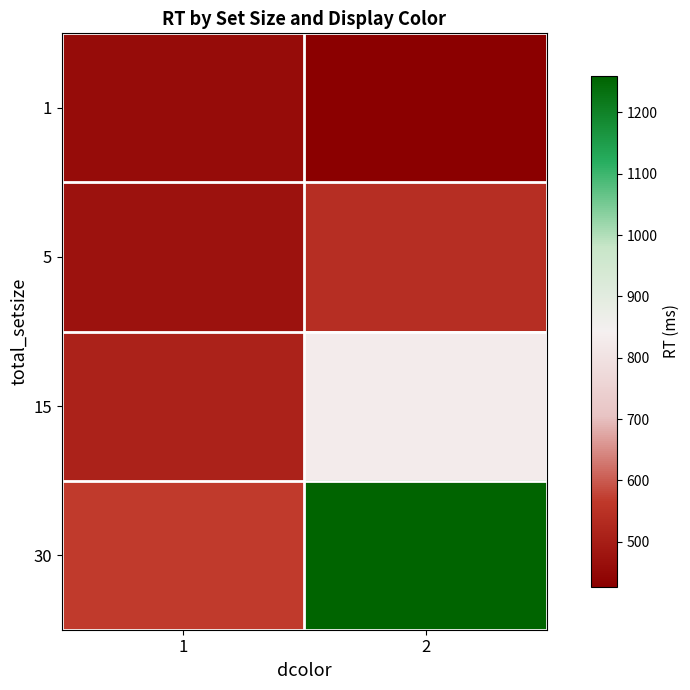

At which category is the sum across all series the highest?

2